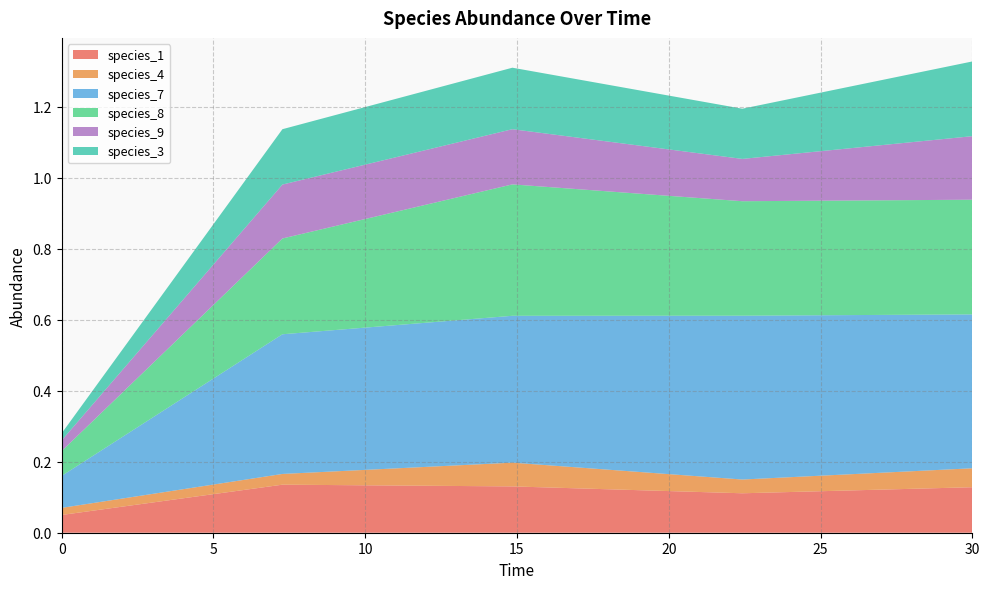

Reading left to right, what are all the values shown in this chart?

species_1: 0.0=0.1	7.272727272727273=0.1	14.84848484848485=0.1	22.424242424242426=0.1	30.0=0.1
species_4: 0.0=0.0	7.272727272727273=0.0	14.84848484848485=0.1	22.424242424242426=0.0	30.0=0.1
species_7: 0.0=0.1	7.272727272727273=0.4	14.84848484848485=0.4	22.424242424242426=0.5	30.0=0.4
species_8: 0.0=0.1	7.272727272727273=0.3	14.84848484848485=0.4	22.424242424242426=0.3	30.0=0.3
species_9: 0.0=0.0	7.272727272727273=0.2	14.84848484848485=0.2	22.424242424242426=0.1	30.0=0.2
species_3: 0.0=0.0	7.272727272727273=0.2	14.84848484848485=0.2	22.424242424242426=0.1	30.0=0.2